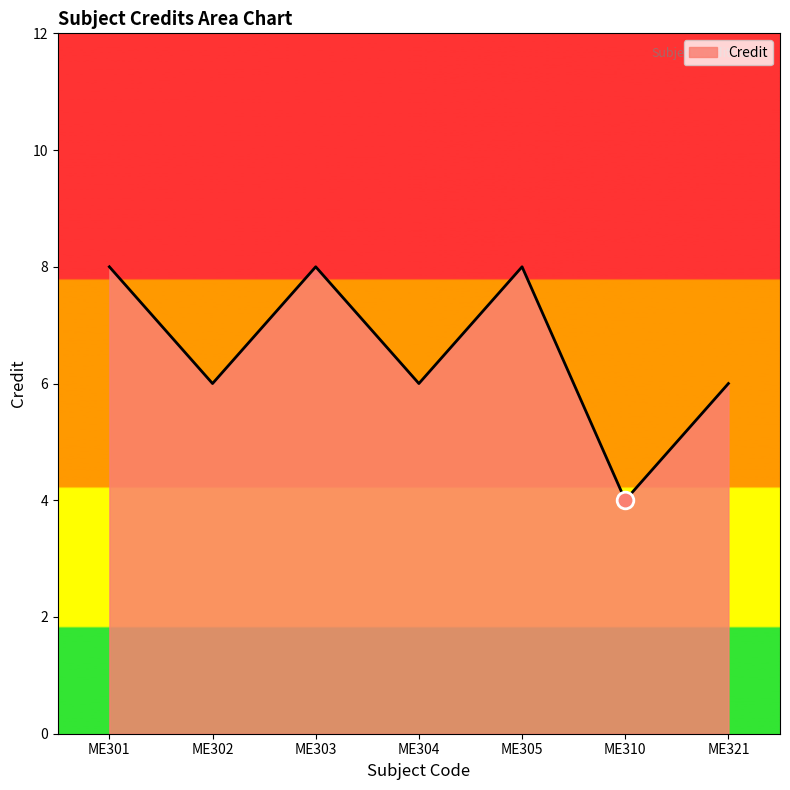

How many lines are shown in the chart?

1